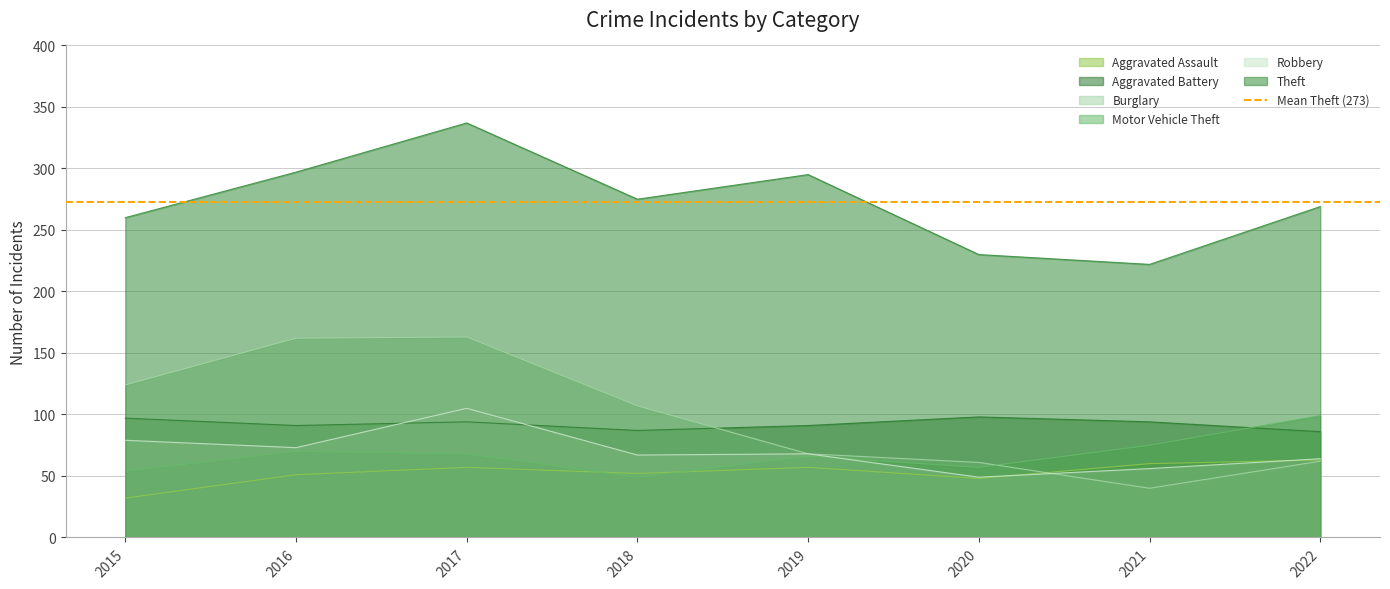

Where is the first local minimum for Theft?

2018